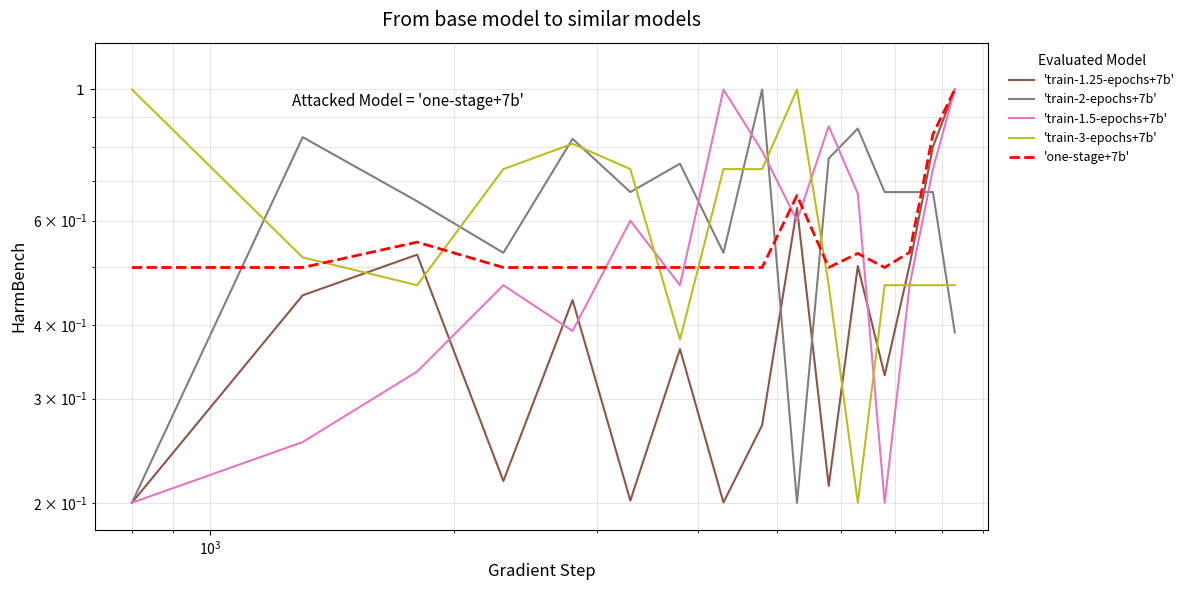

At how many categories does at least one series exceed 0?

16